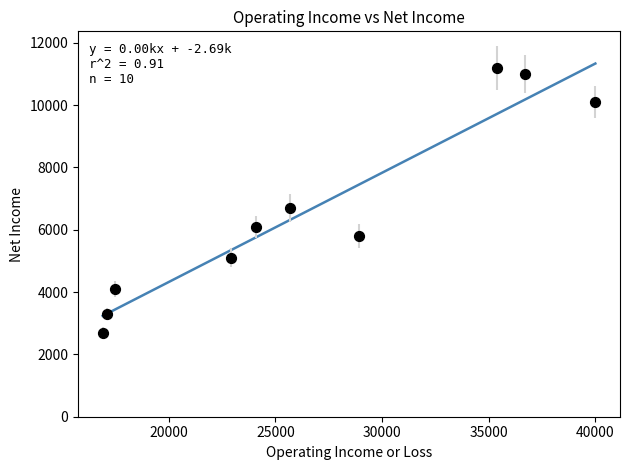

What Y value in the scatter plot is closest to 6950?

6700